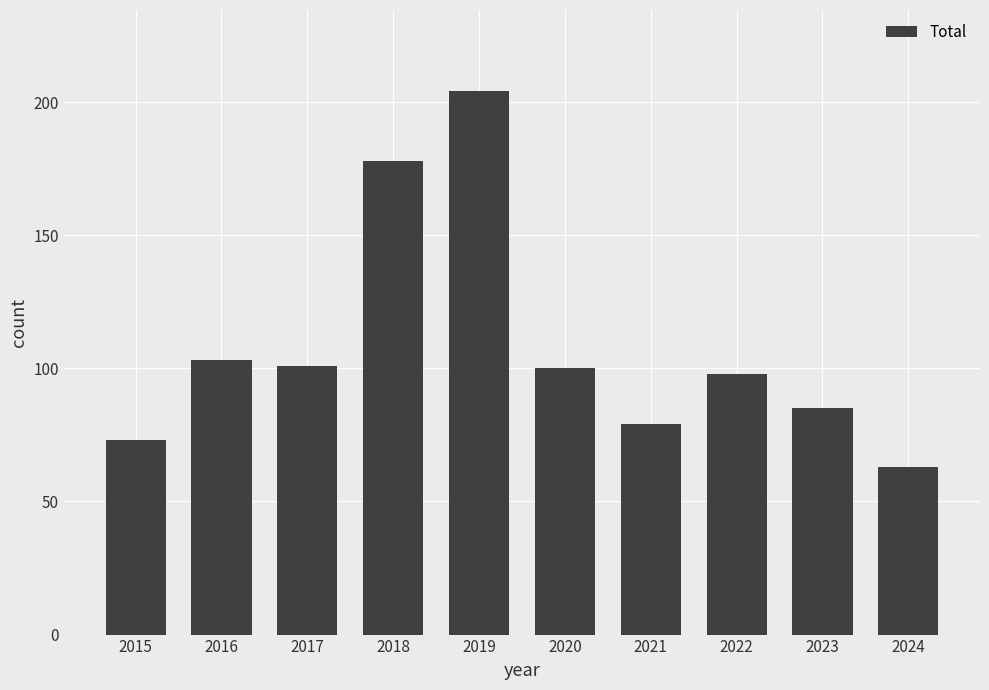

What is the maximum value shown in the chart?

204